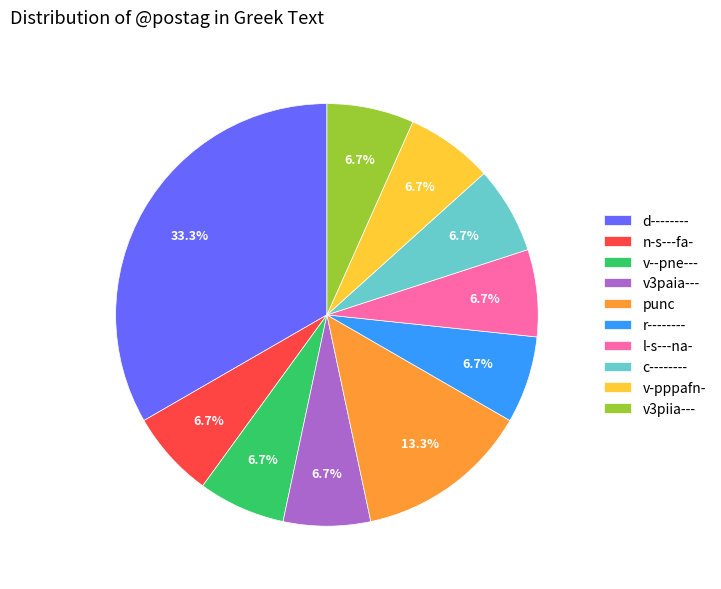

Is there any slice that represents more than half of the pie?

No